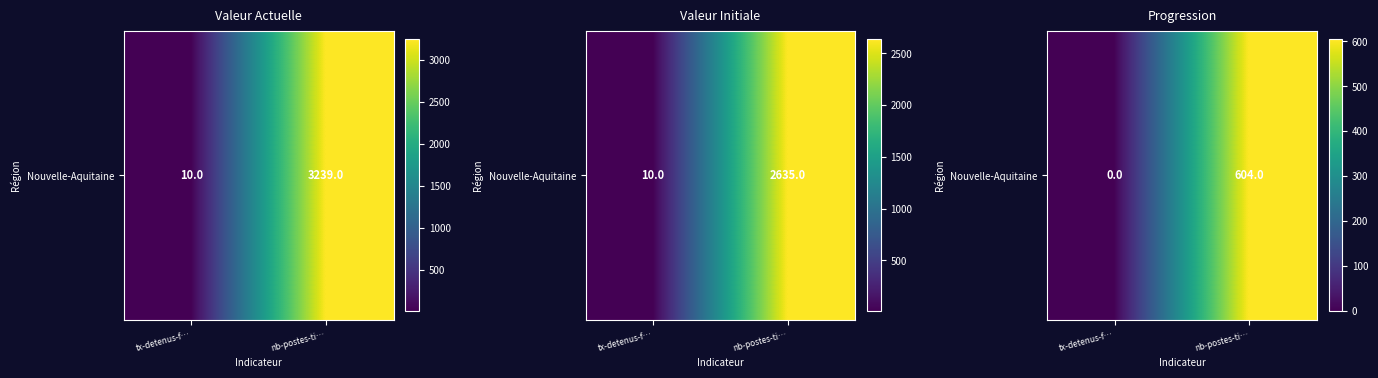

What value does the data have at nb-postes-ti…, to the nearest 50?

600